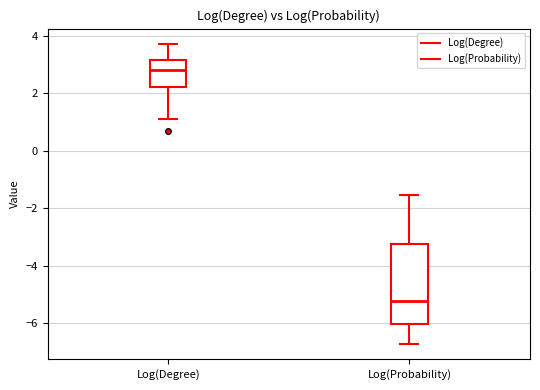

Which box's median line is the lowest?

Log(Probability)